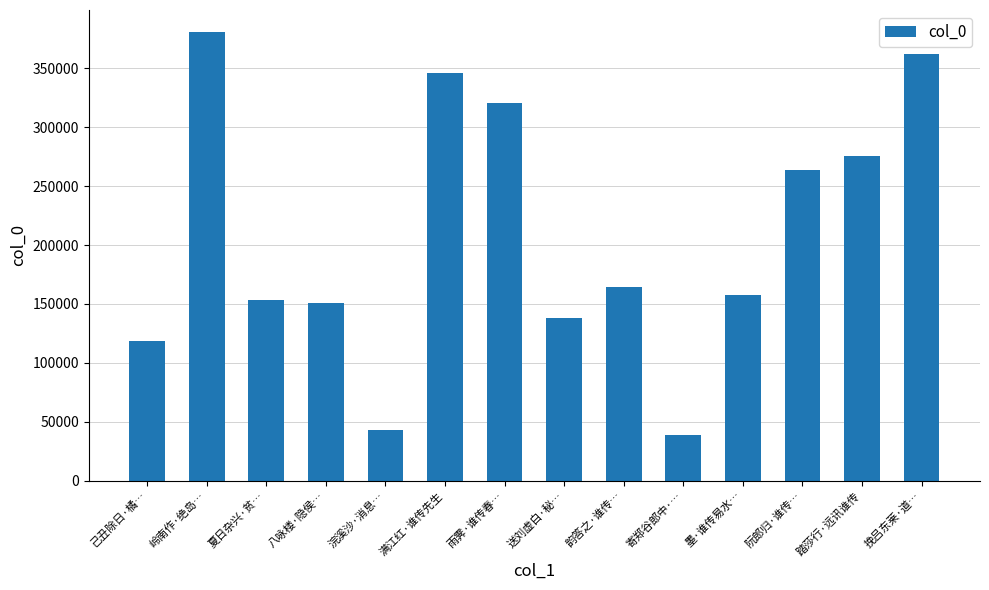

What is the smallest value displayed?

38320